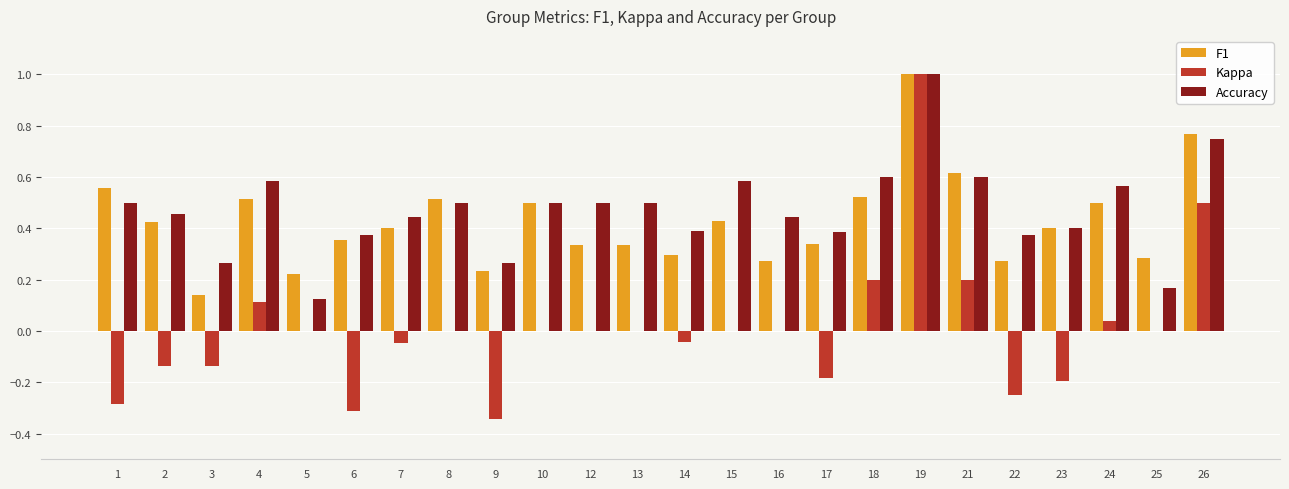

Count the number of data series in this chart.

3